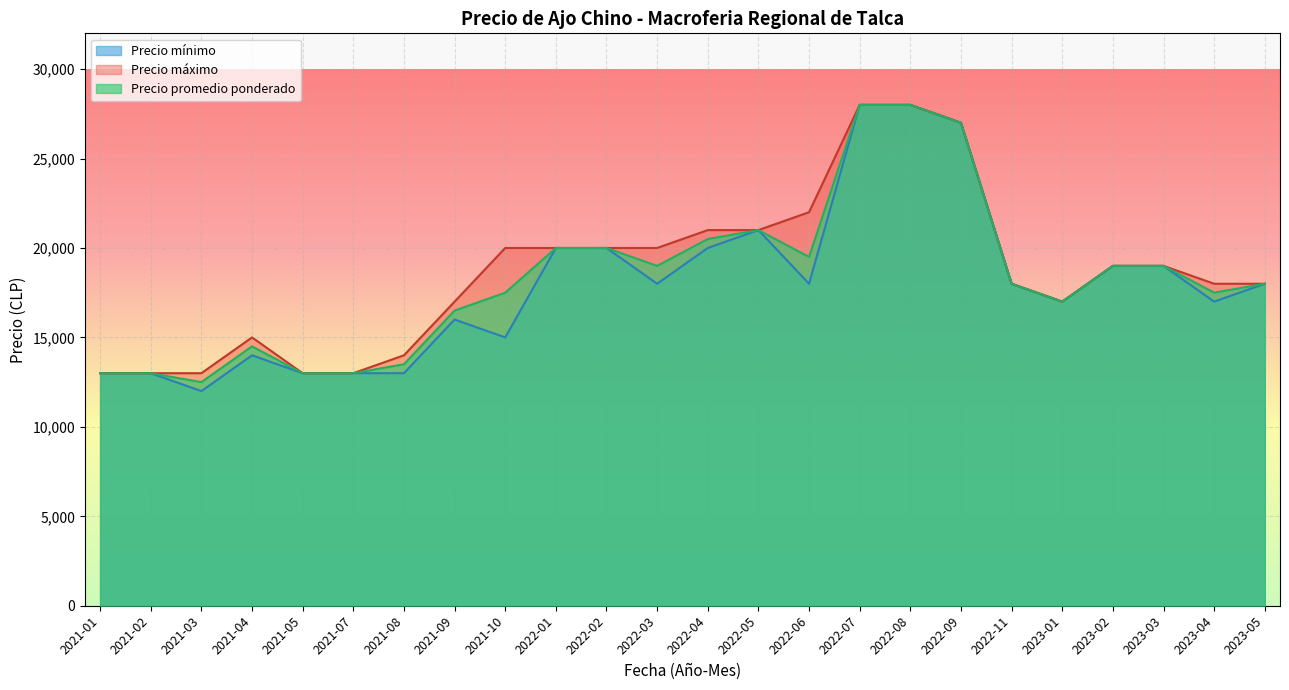

What is the difference between the highest and lowest values at 2021-10?

5000